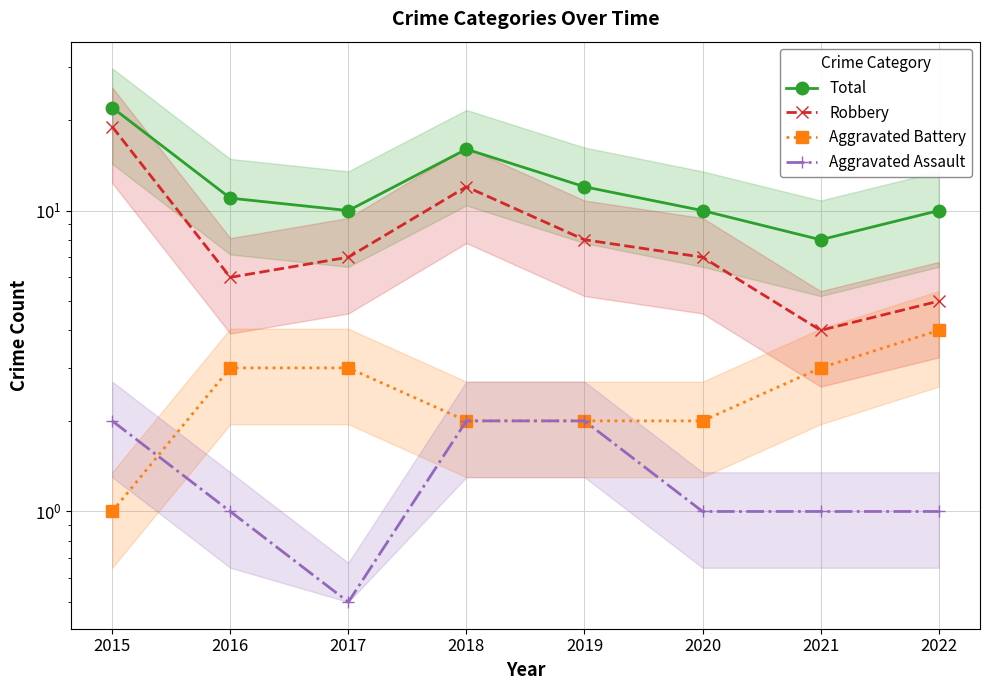

At 2017, list the series in order from largest to smallest.

Total, Robbery, Aggravated Battery, Aggravated Assault